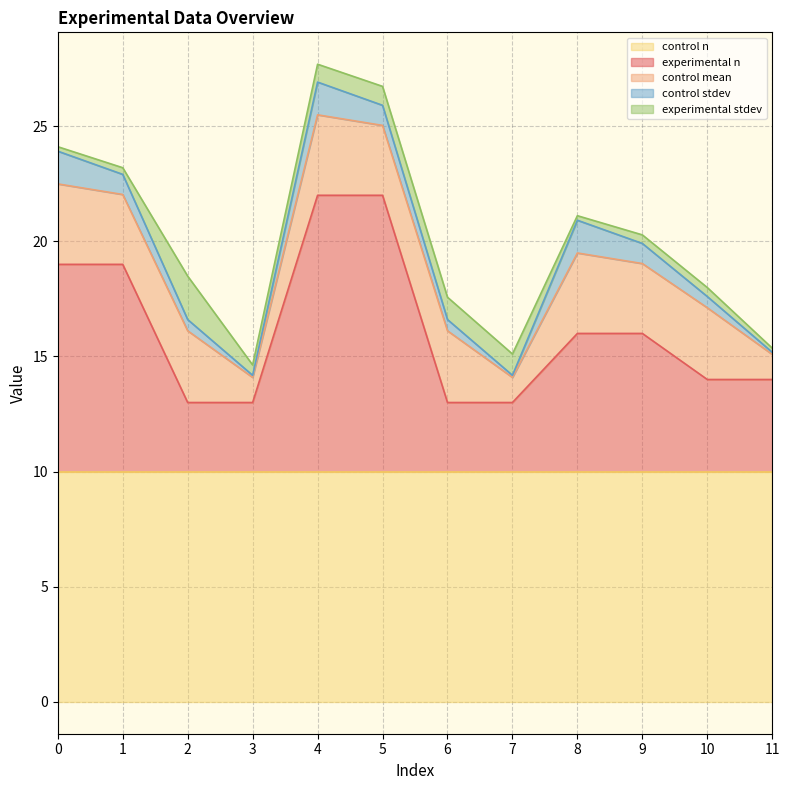

How many series are shown in this chart?

5